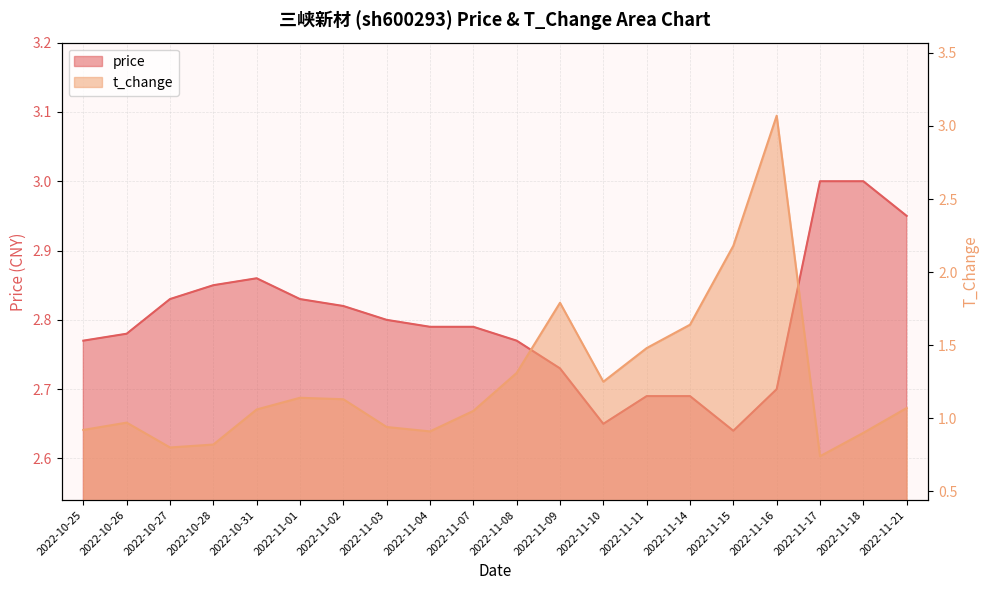

Between 2022-11-21 and 2022-11-18, which is larger?

2022-11-18